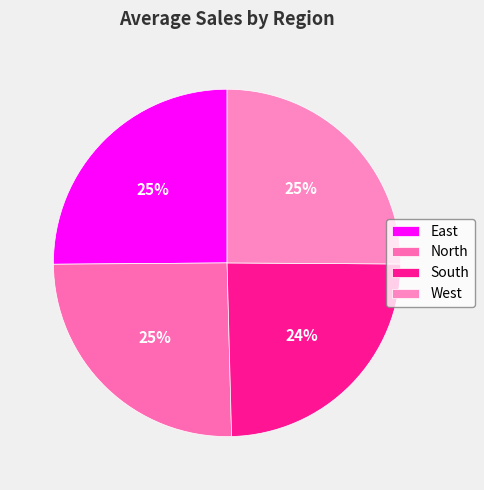

How many slices are in this pie chart?

4